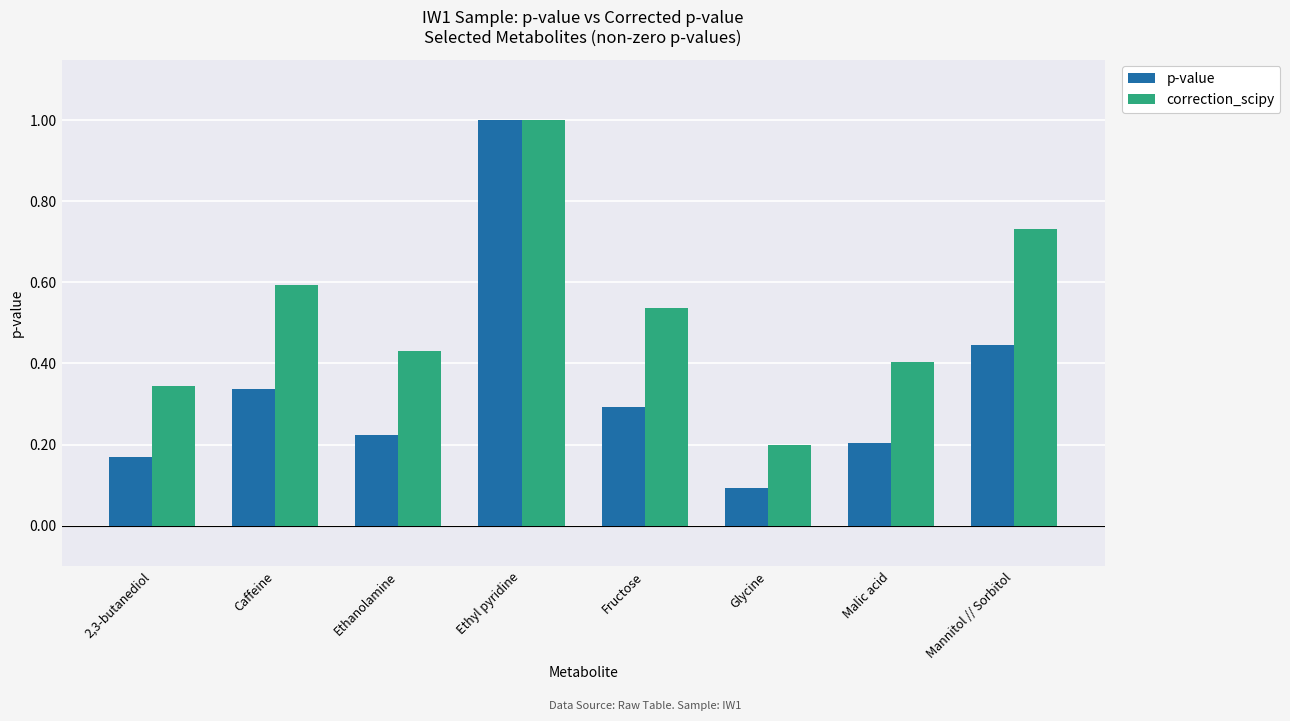

How many groups of bars are there?

8